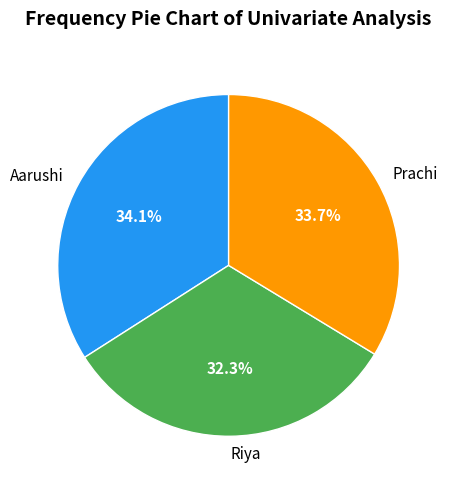

What percentage do Riya and Prachi together represent?

65.9%